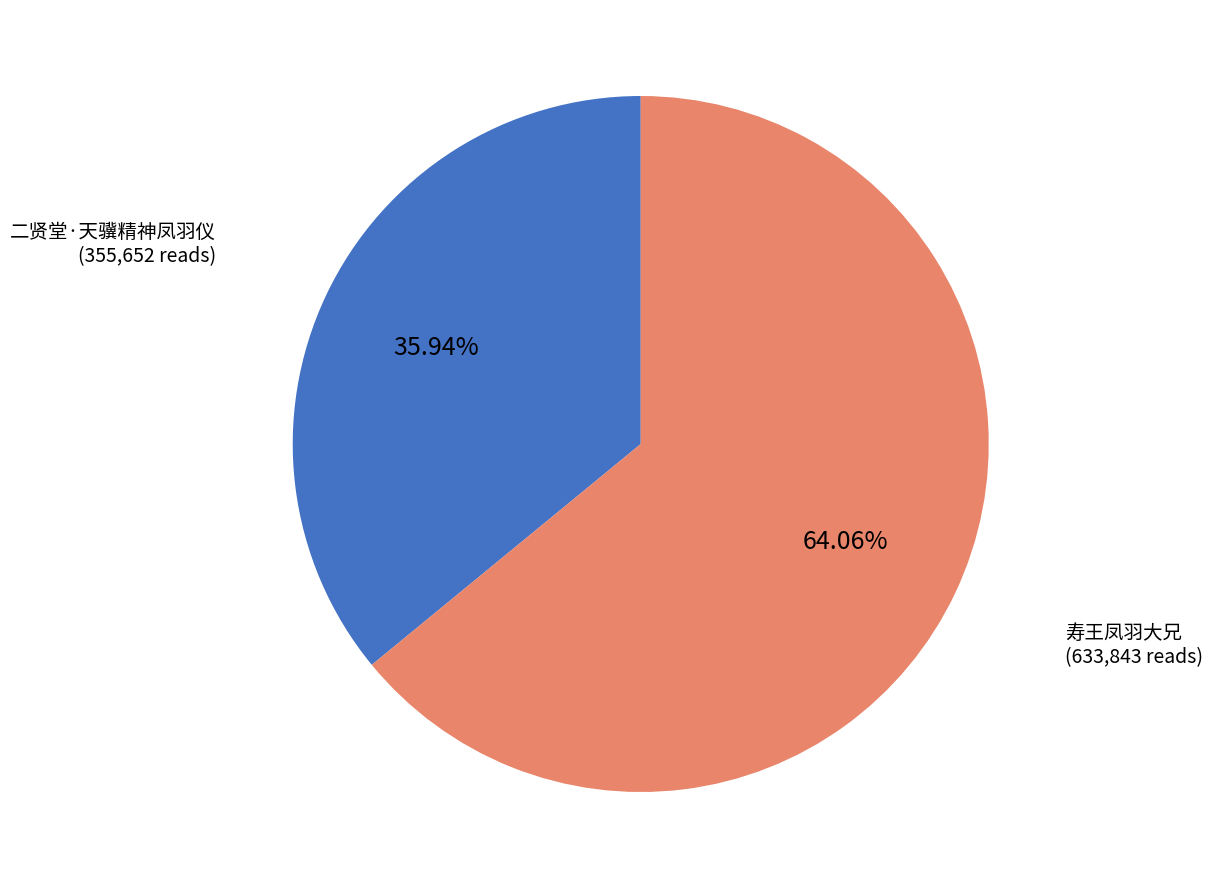

Do 二贤堂·天骥精神凤羽仪 and 寿王凤羽大兄 together represent more than half of the pie?

Yes